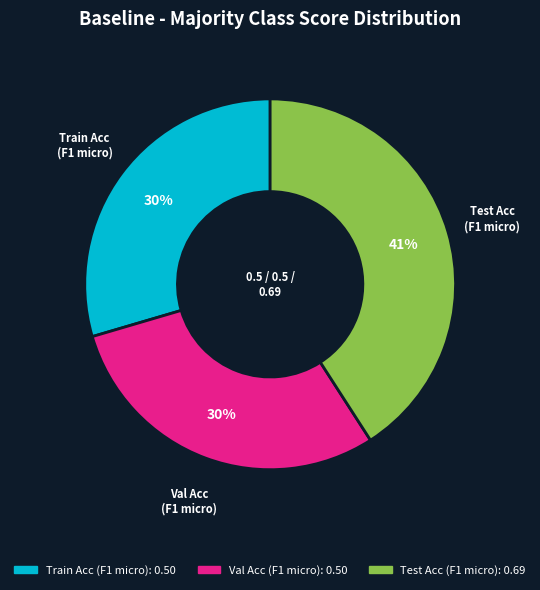

To the nearest percent, what is the average slice percentage?

33%